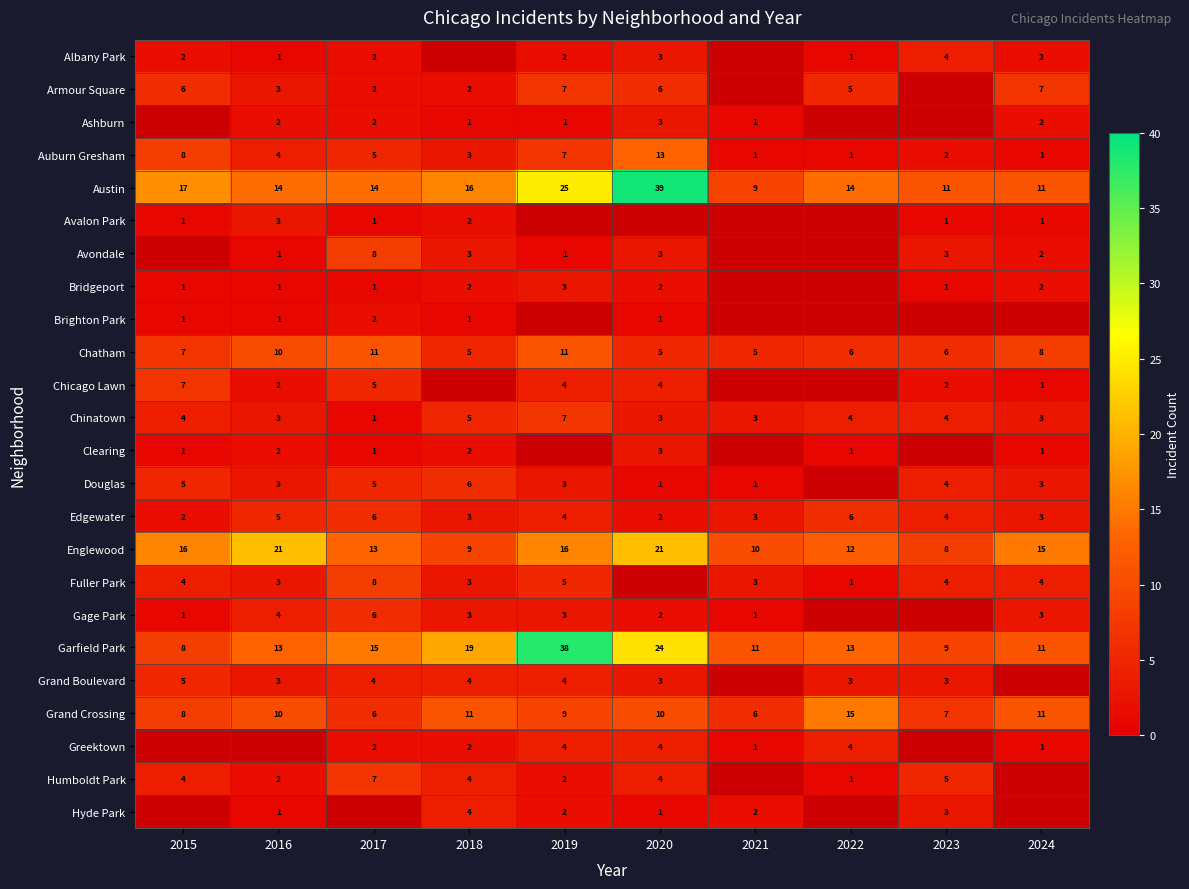

Count the Chinatown values in the range 3 to 4.

7